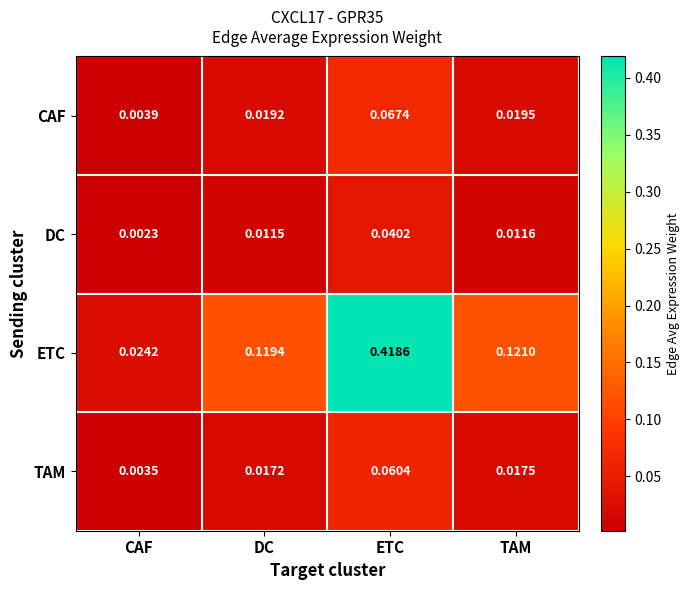

At which category does the chart reach its peak across all series?

ETC